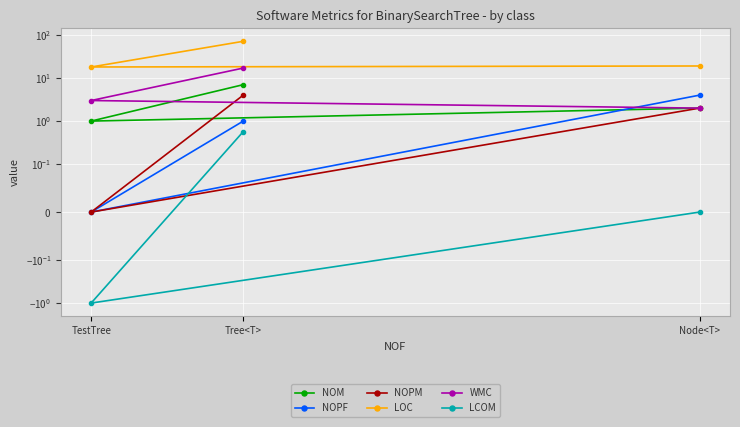

At which label does LCOM first exceed 0?

Tree<T>